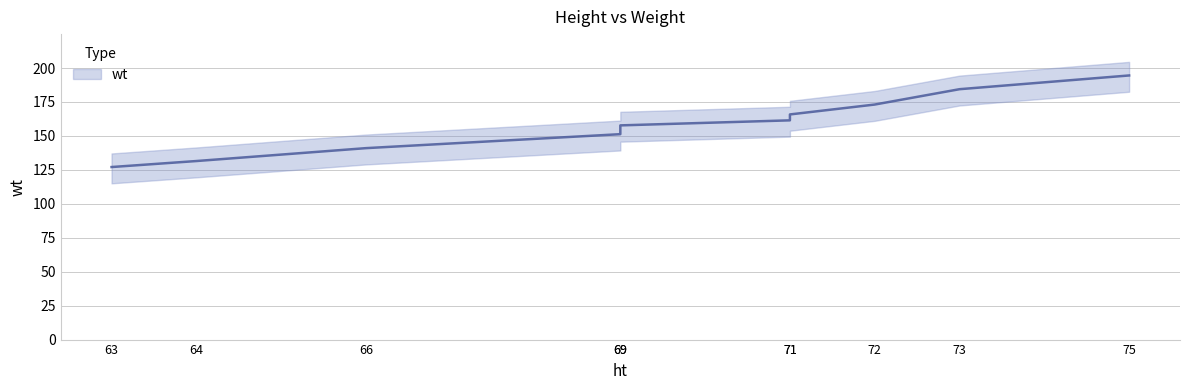

How many lines are shown in the chart?

1